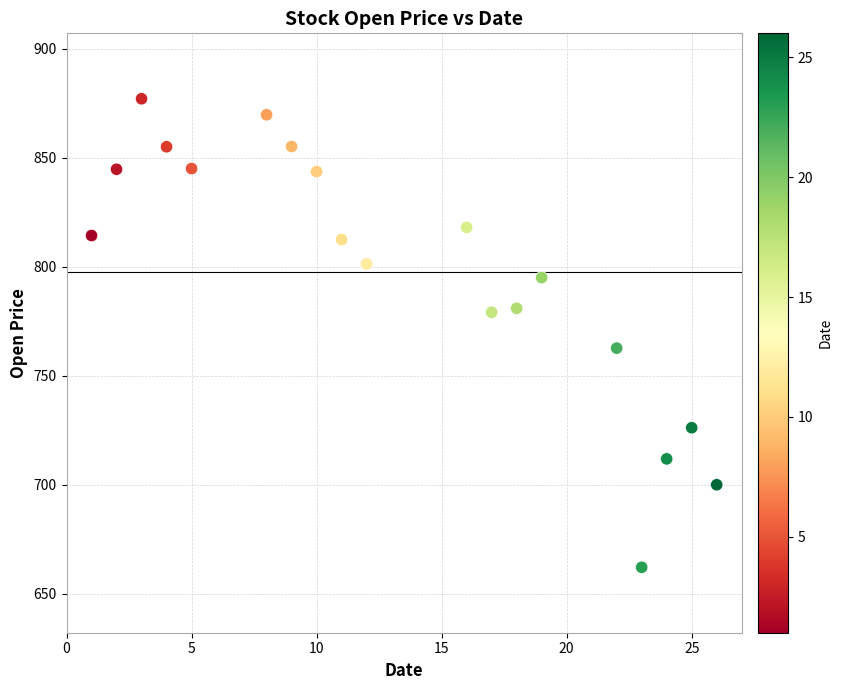

What Y value in the scatter plot is closest to 769?

762.6